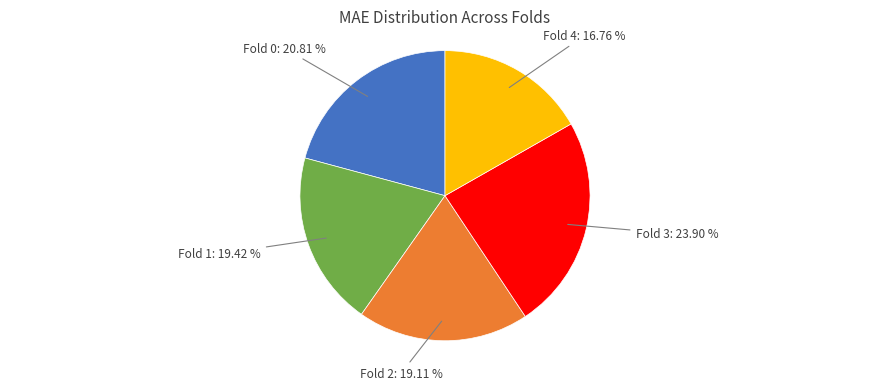

Is there any slice that represents more than half of the pie?

No